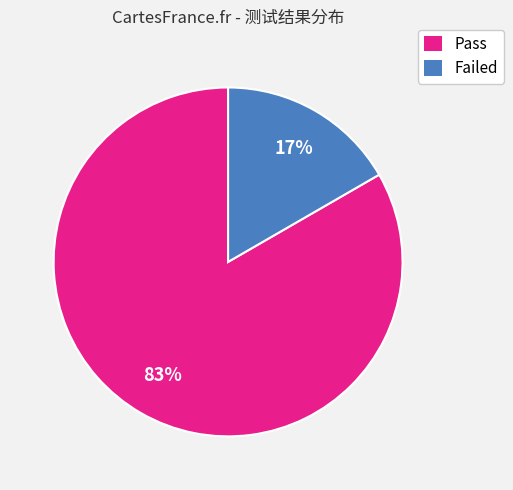

What percentage is the Failed slice, to the nearest percent?

17%